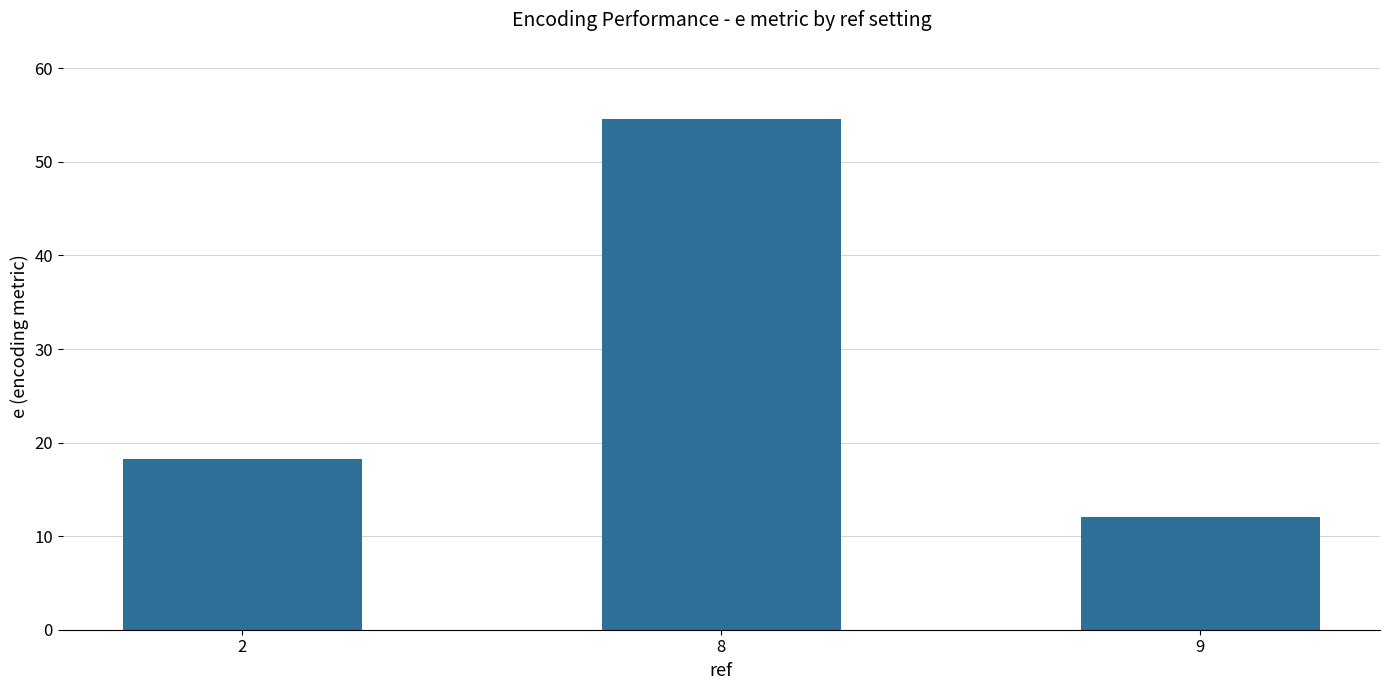

What is the ratio of the value at 2 to the value at 8?

0.3